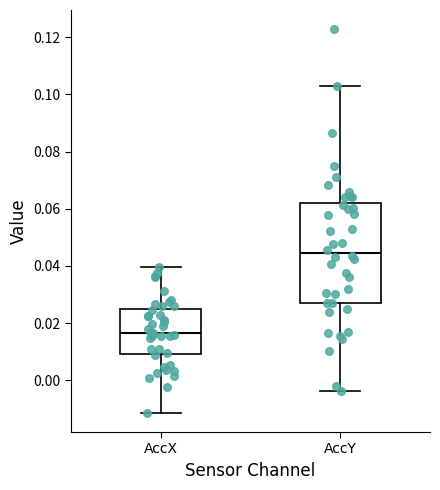

Where is the upper edge of the box for AccX on the y-axis? The values are not printed on the chart, so give them approximately, as read against the axis.

0.024